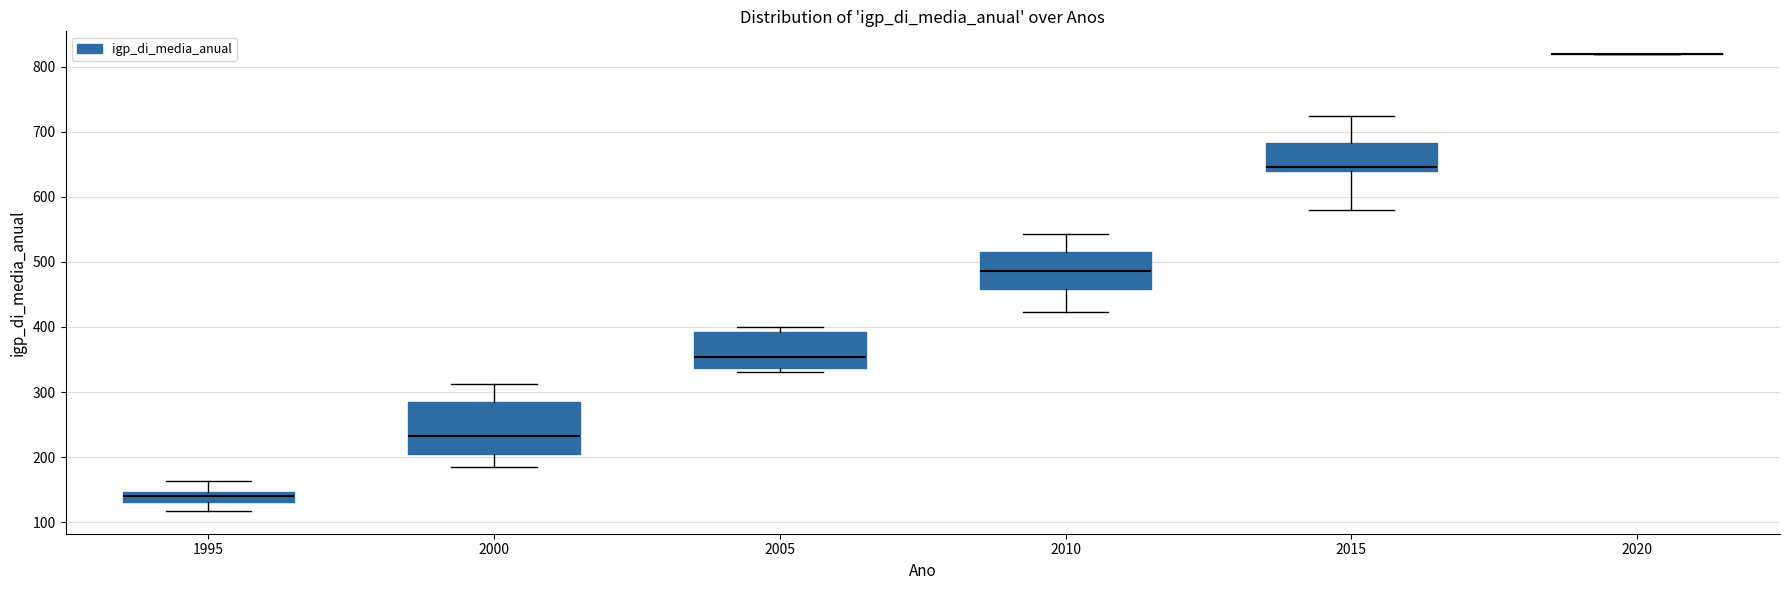

Reading left to right, transcribe this box plot: for each box, give where its median line is, the range the box spans, and where its two whiskers end, as read against the y-axis. The values are not printed on the chart, so give them approximately, as read against the axis.

1995: median 140, box 130 to 150, whiskers 120 to 160
2000: median 230, box 200 to 290, whiskers 190 to 310
2005: median 350, box 340 to 390, whiskers 330 to 400
2010: median 490, box 460 to 520, whiskers 420 to 540
2015: median 650, box 640 to 680, whiskers 580 to 720
2020: box collapsed to a line at 820, whiskers 820 to 820